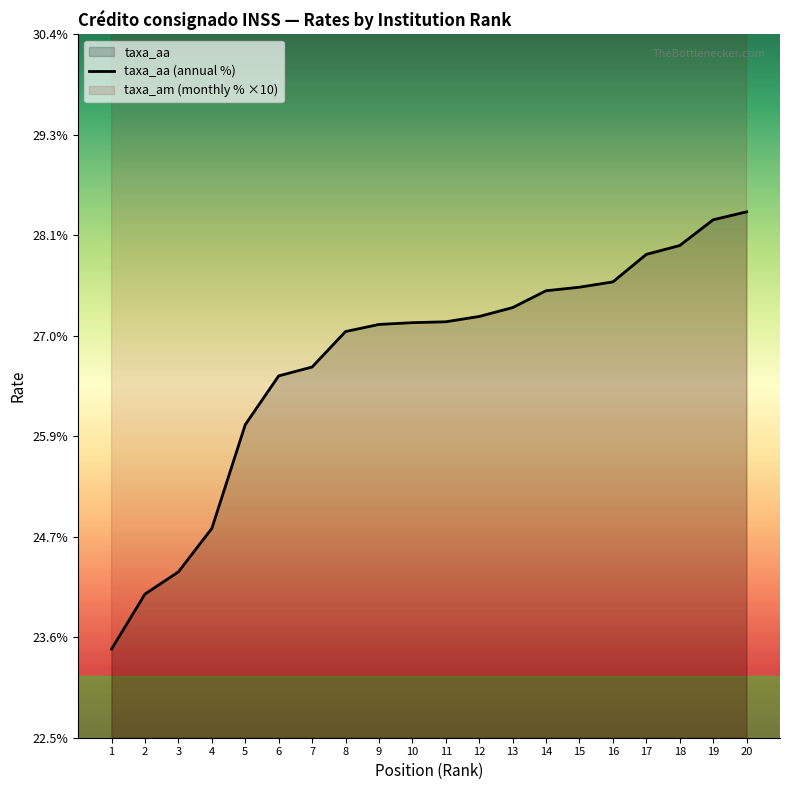

Rank the series by their average value, from lowest to highest.

taxa_aa (annual %), taxa_am (monthly % ×10)